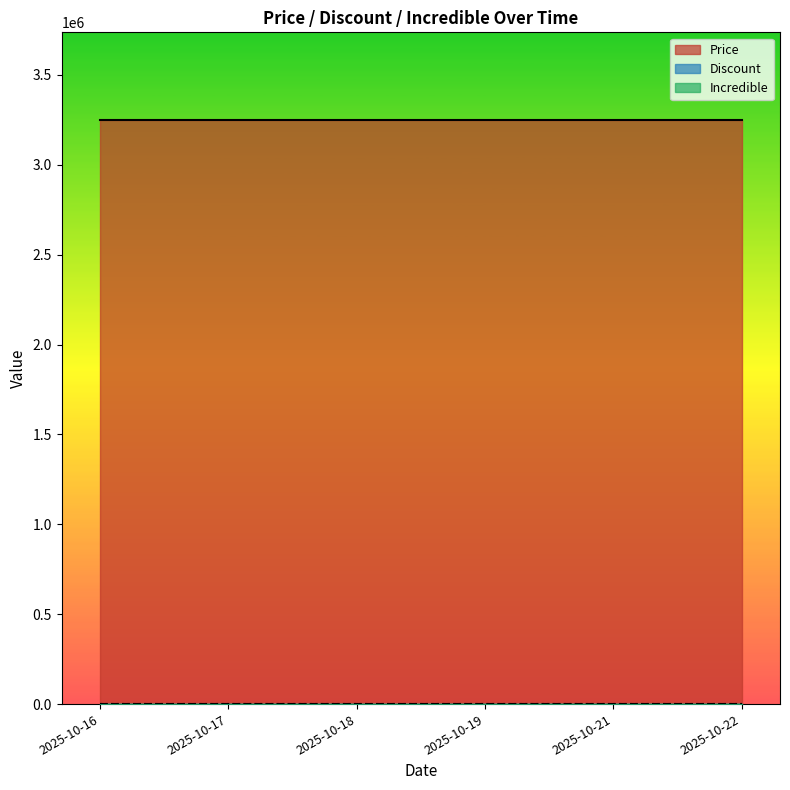

Reading right to left, what are all the values shown in this chart?

Price: 2025-10-22=3249000	2025-10-21=3249000	2025-10-19=3249000	2025-10-18=3249000	2025-10-17=3249000	2025-10-16=3249000
Discount: 2025-10-22=0	2025-10-21=0	2025-10-19=0	2025-10-18=0	2025-10-17=0	2025-10-16=0
Incredible: 2025-10-22=0	2025-10-21=0	2025-10-19=0	2025-10-18=0	2025-10-17=0	2025-10-16=0